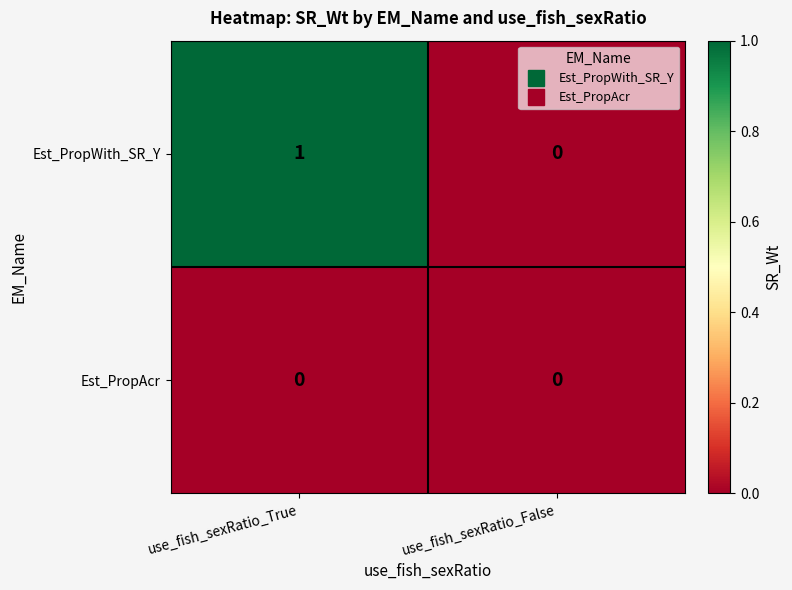

List the series in order of their overall mean, highest first.

Est_PropWith_SR_Y, Est_PropAcr